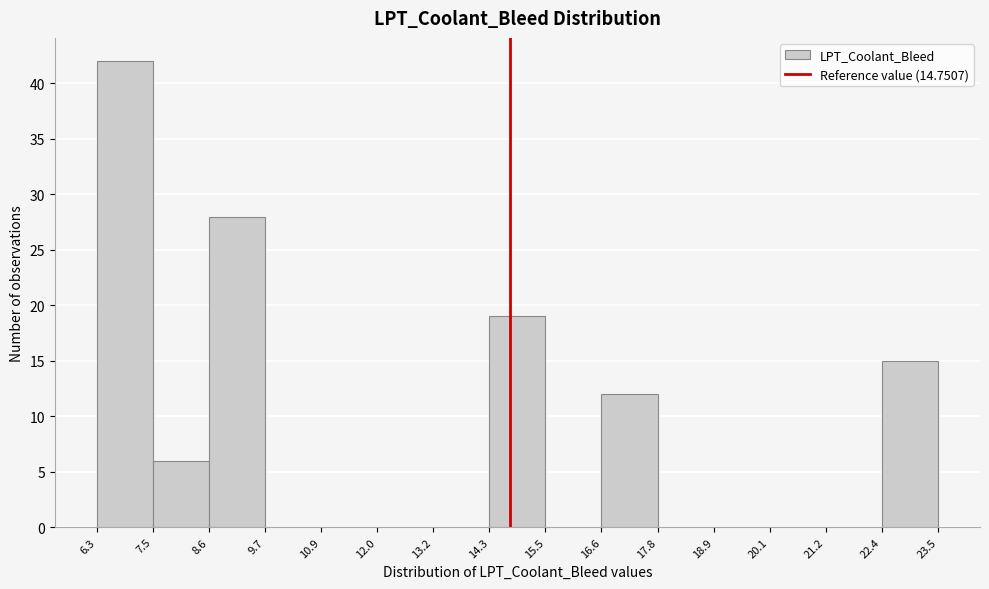

What is the height of the bar covering 8.6 to 9.7 on the x-axis? The values are not printed on the chart, so give them approximately, as read against the axis.

28